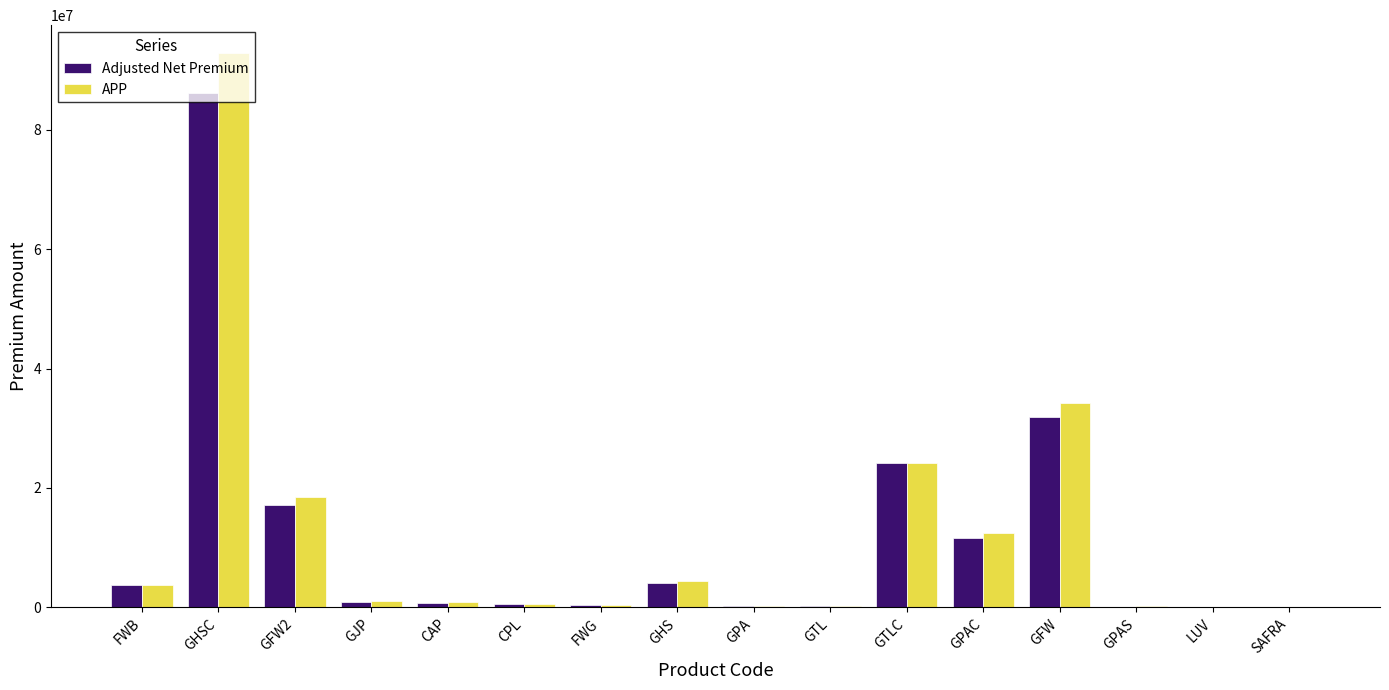

What is the sum of all APP values?

193786809.1